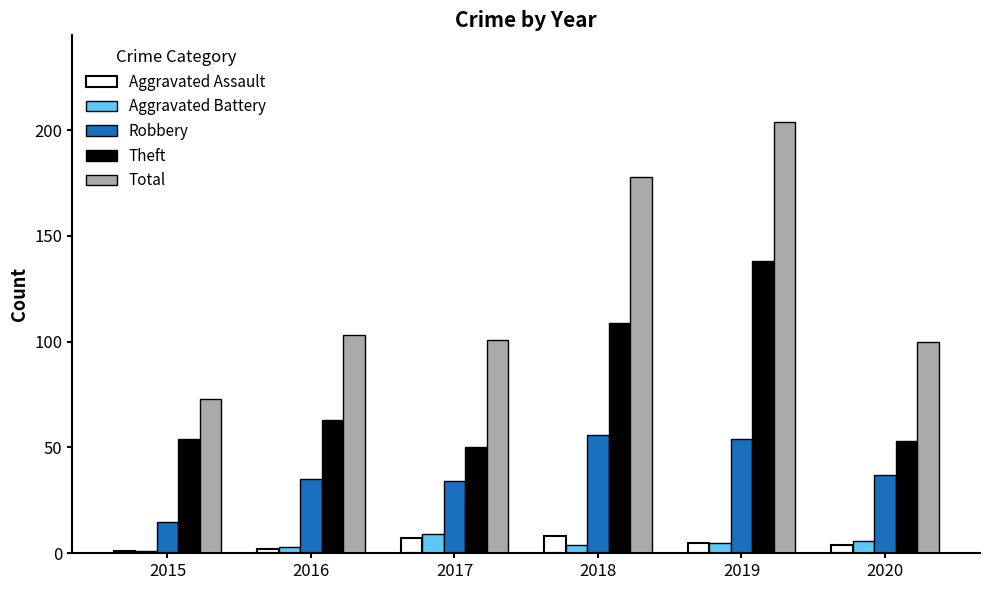

At which category is the sum across all series the highest?

2019